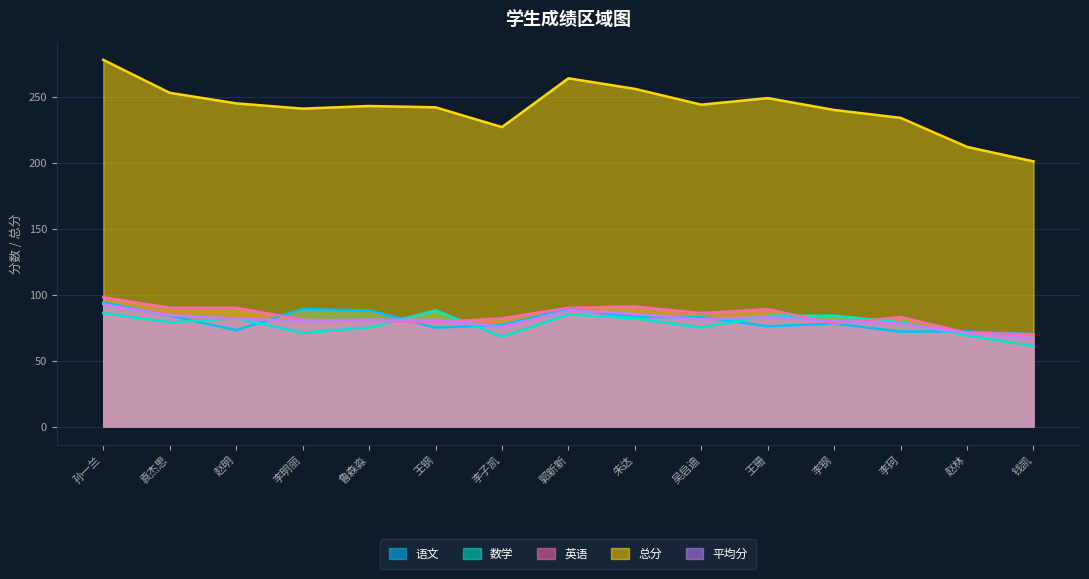

How many series are shown in this chart?

5